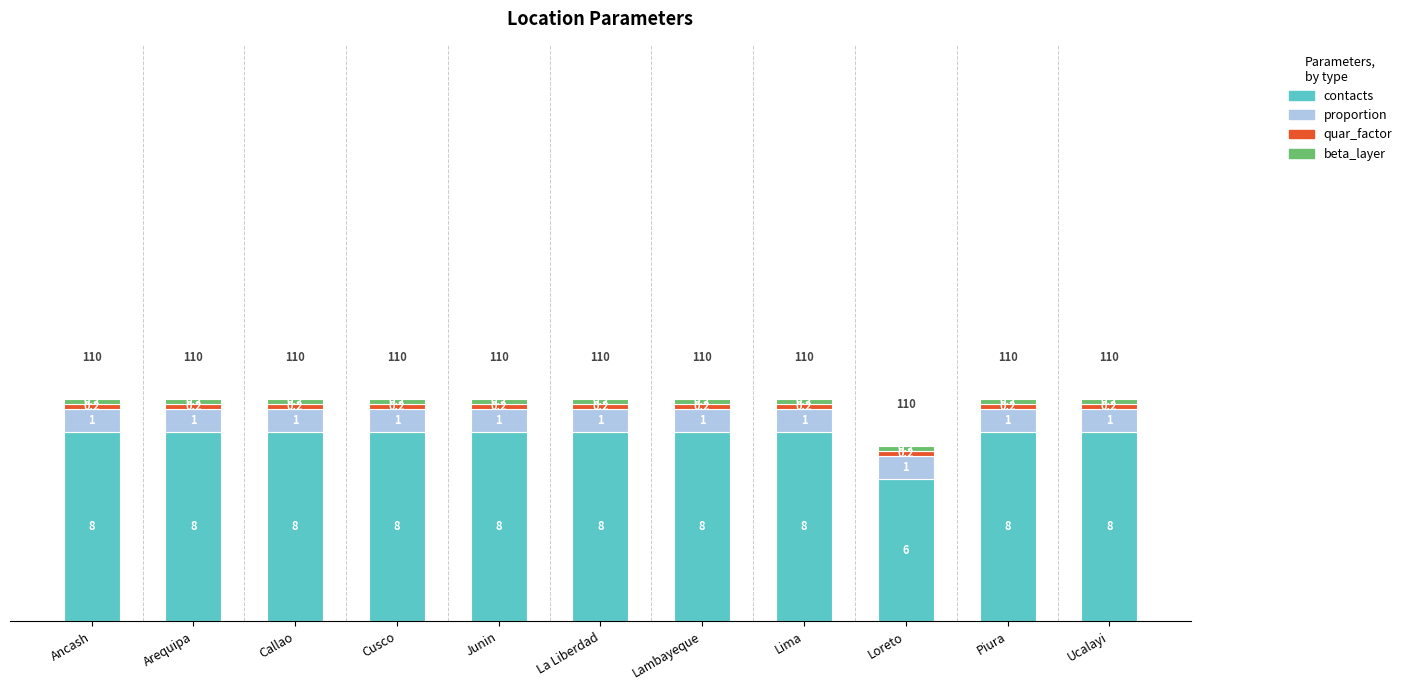

The value of contacts at Junin is 12.9. True or false?

False